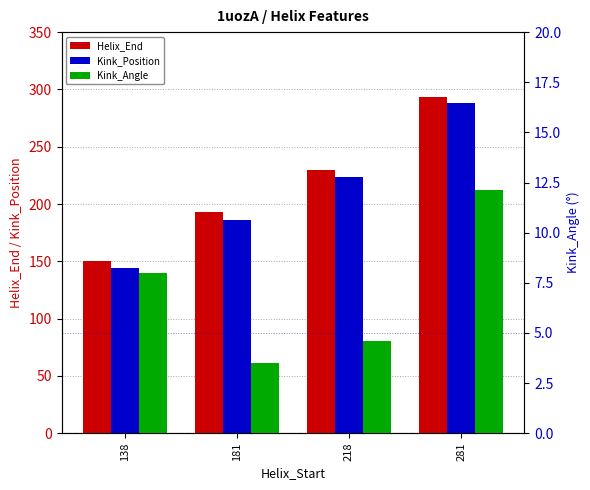

What is the sum of all Helix_End values?

866.0